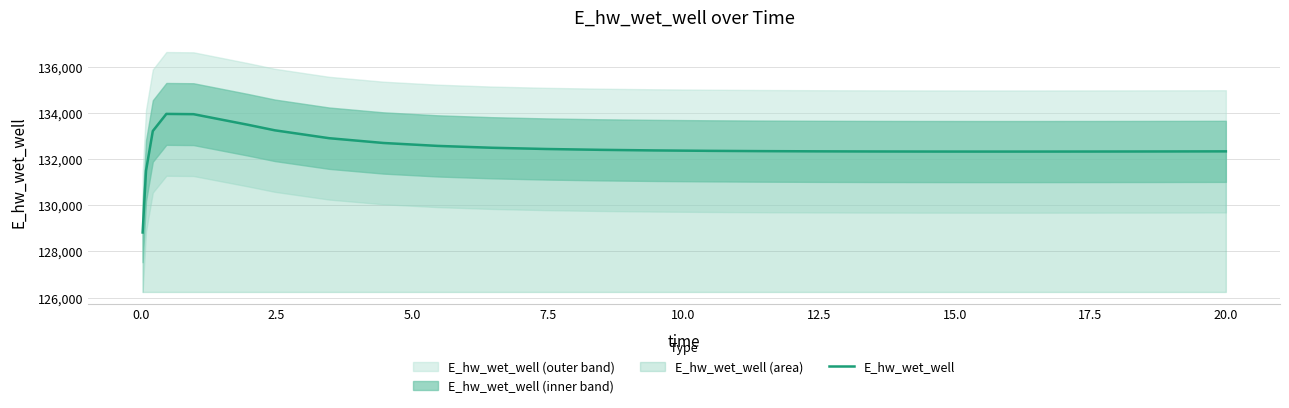

What is the highest value of the E_hw_wet_well series?

133955.6